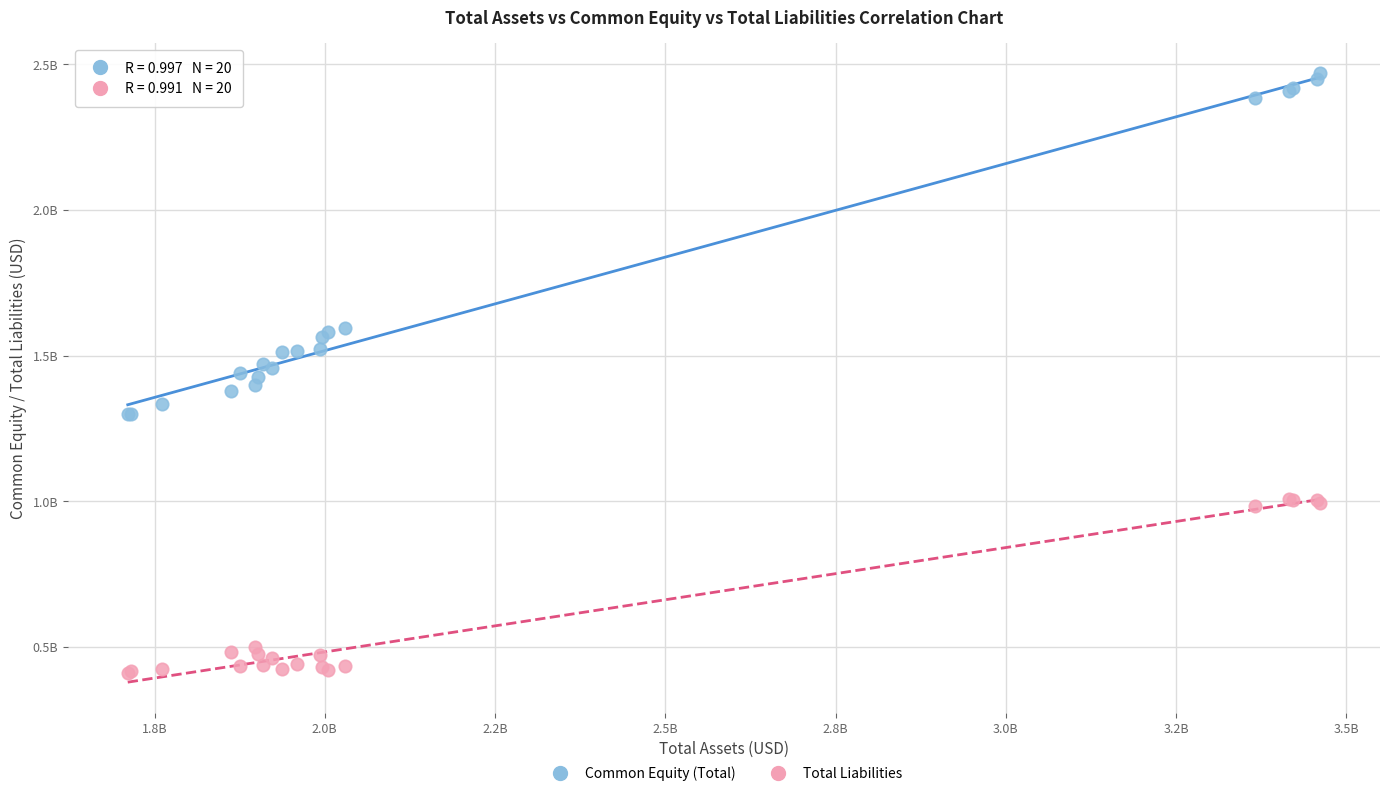

What are all the series names shown in the legend?

Common Equity (Total), Total Liabilities